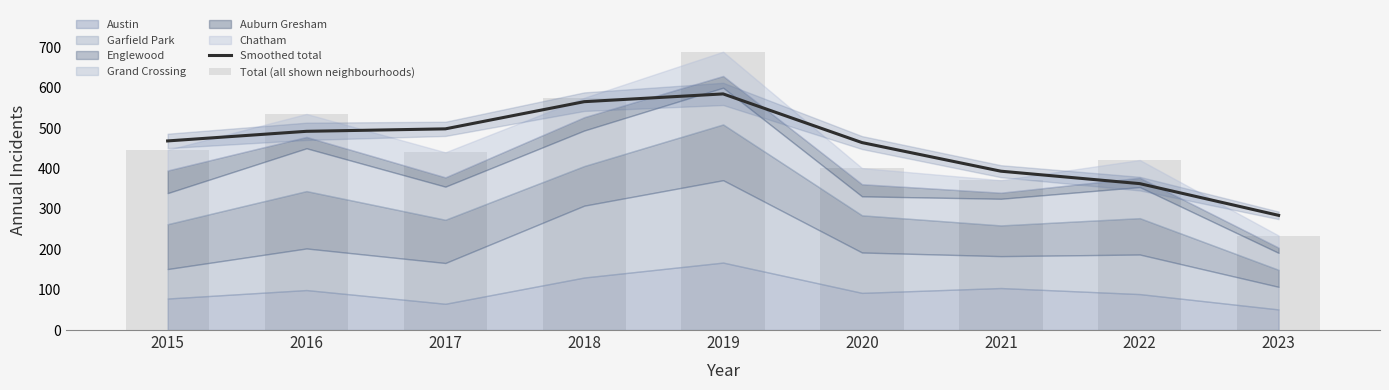

Which series has the widest spread of values?

Total (all shown neighbourhoods)